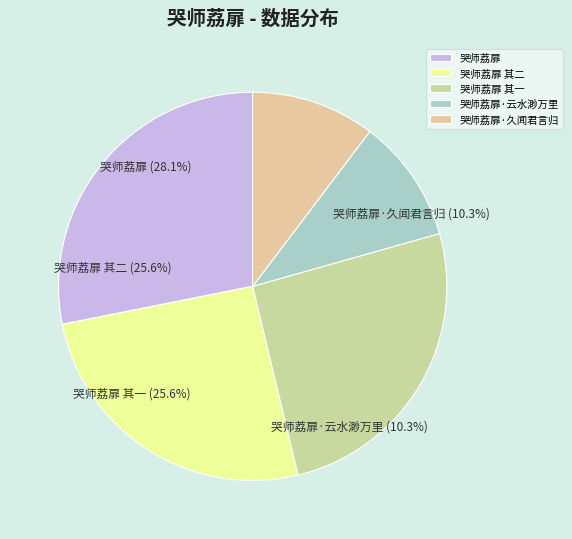

The 哭师荔扉·云水渺万里 slice represents 1% of the pie. True or false?

False